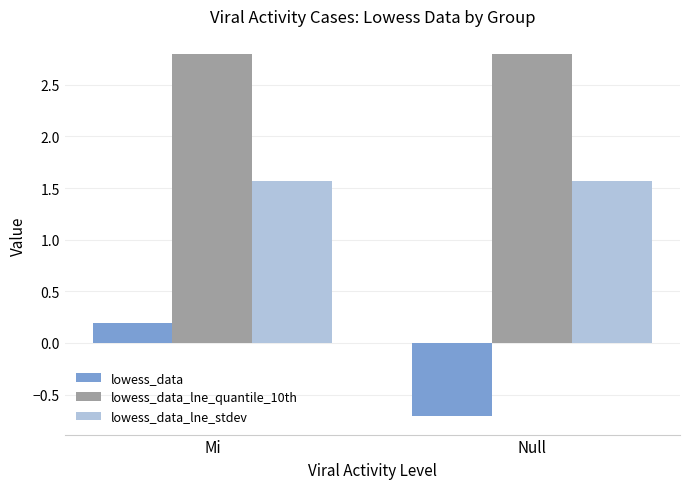

What is the maximum value for lowess_data?

0.2